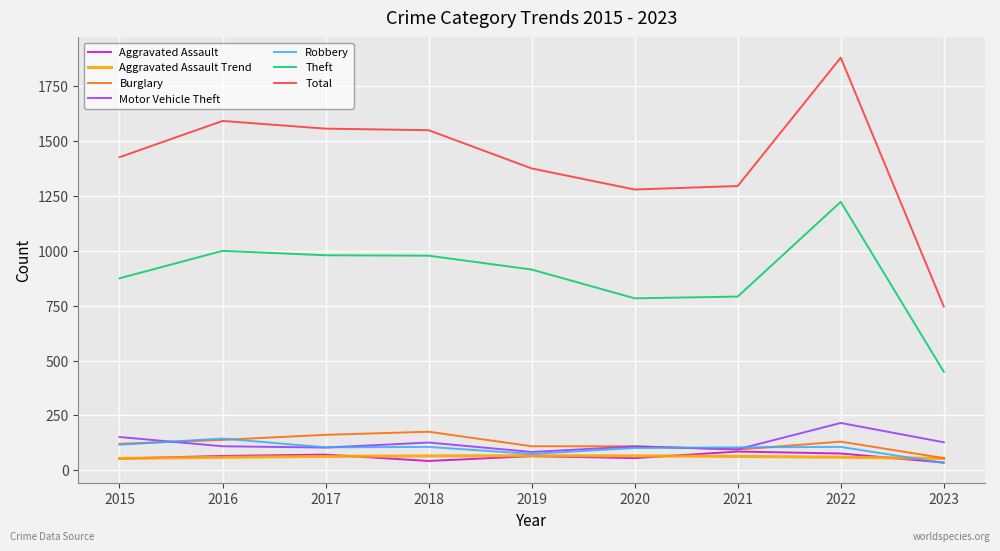

How many times do Motor Vehicle Theft and Burglary cross each other?

2